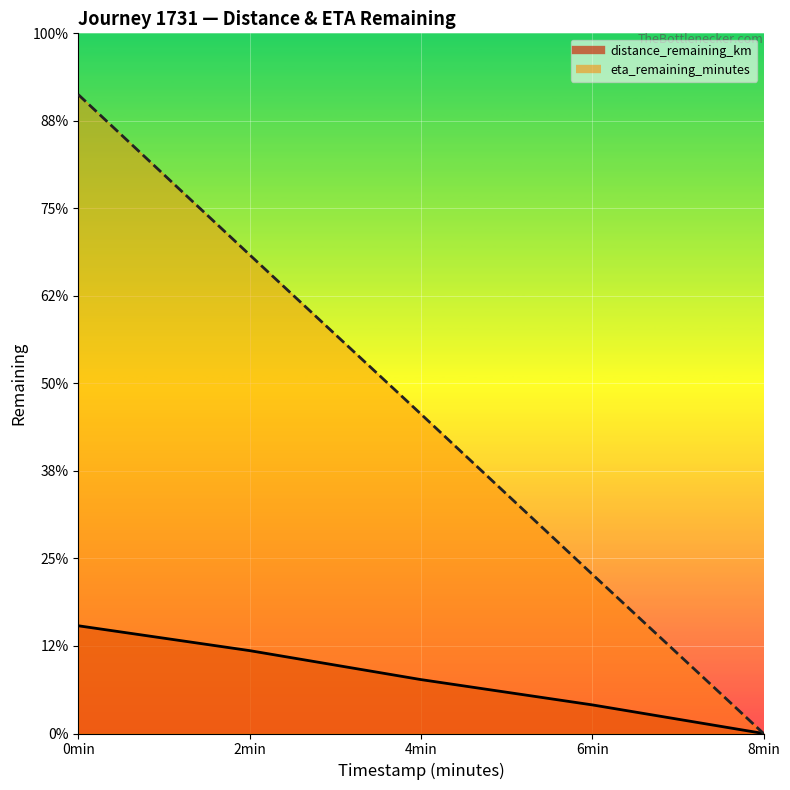

Which has a higher value, 2min or 4min?

2min